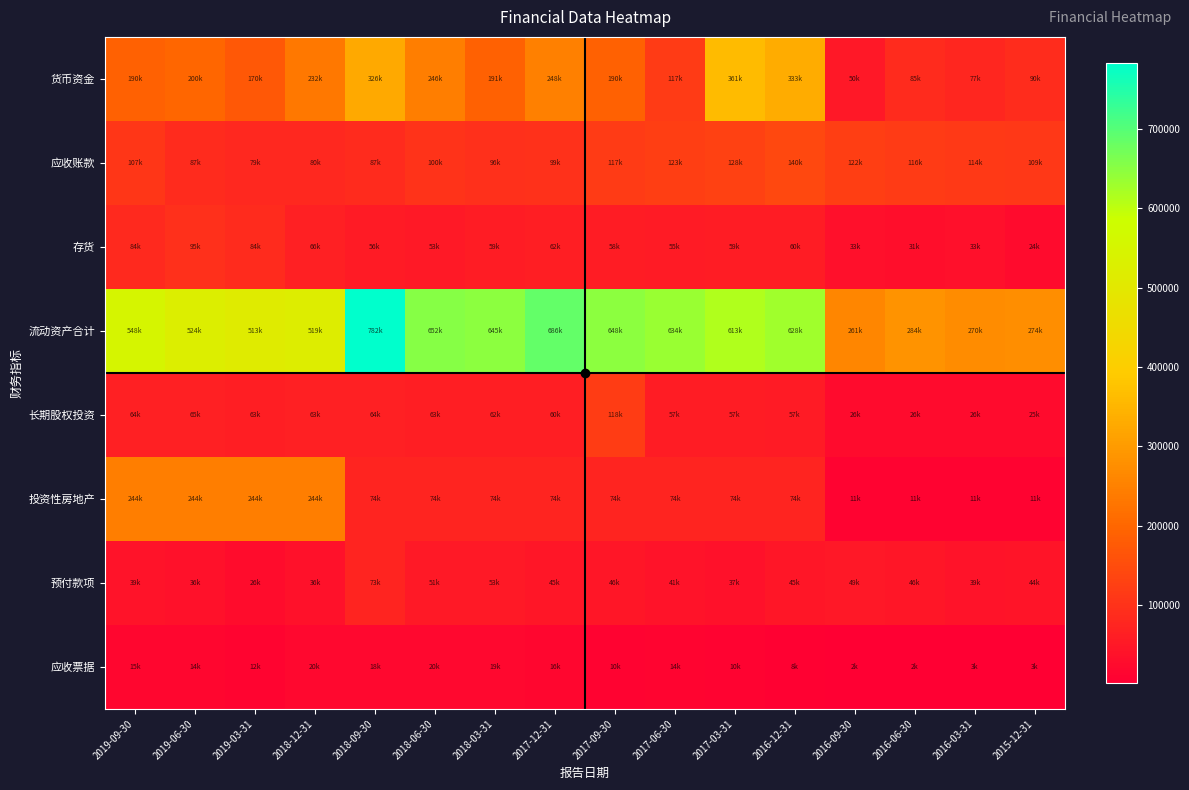

Which has a higher value, 2018-06-30 or 2018-12-31?

2018-06-30